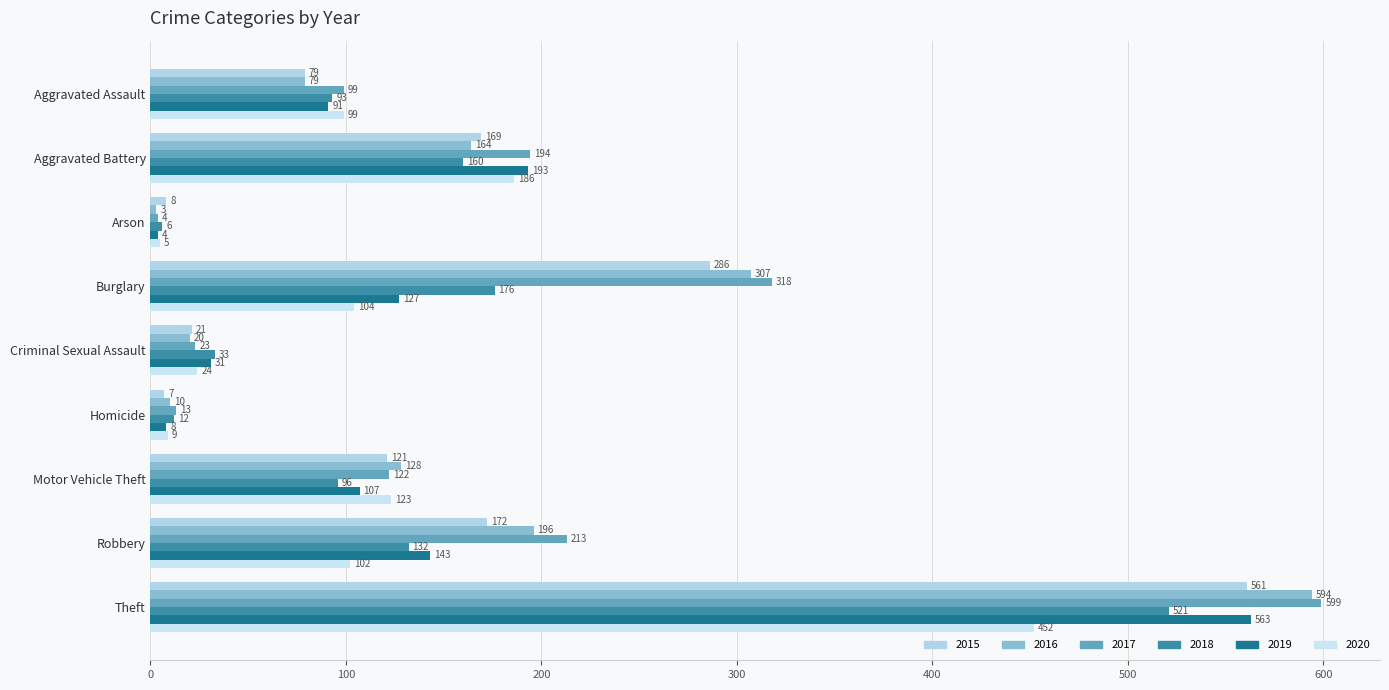

At which category is the sum across all series the highest?

Theft